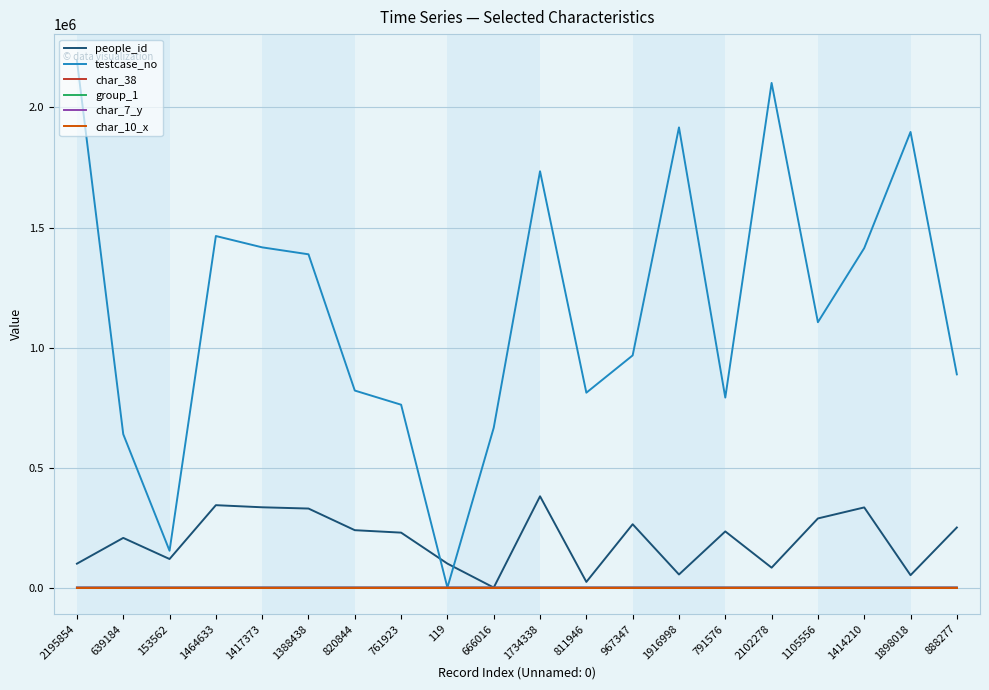

Which series has the largest total across all categories?

testcase_no